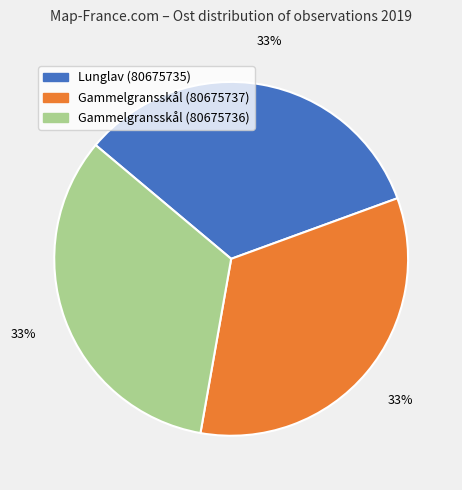

How many slices are in this pie chart?

3